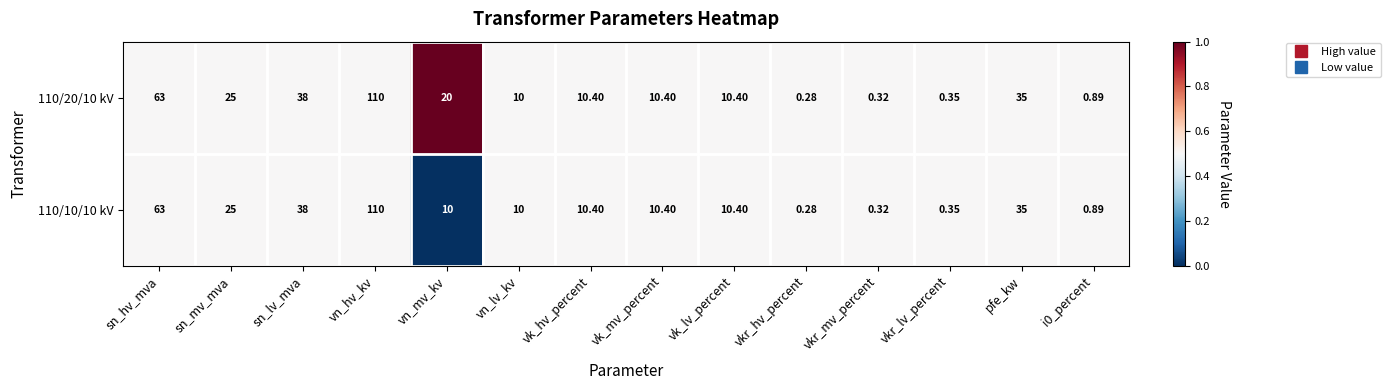

At which category is the sum across all series the highest?

vn_hv_kv